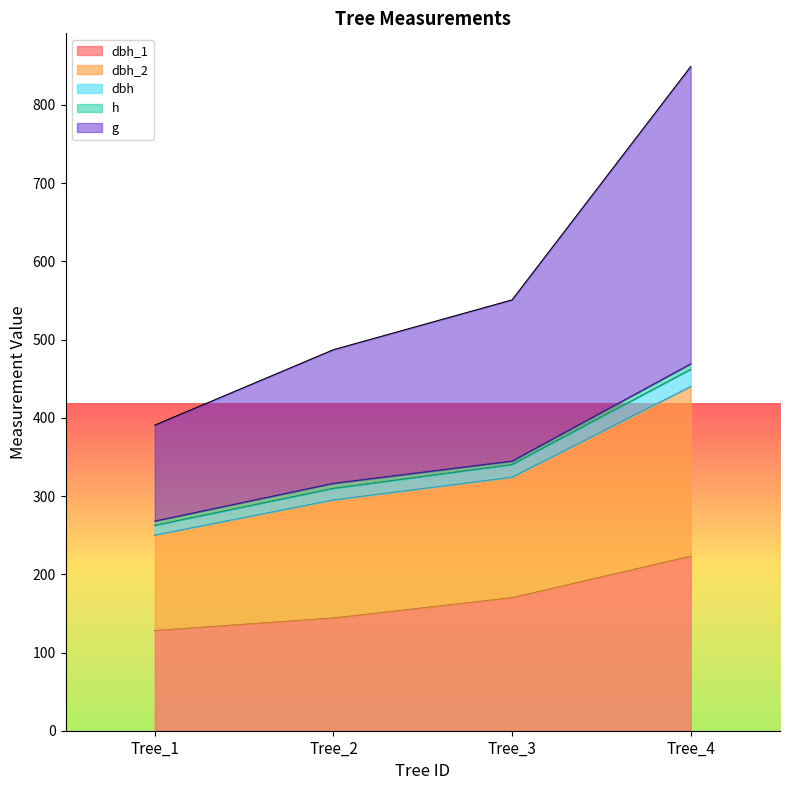

How many values in the dbh_1 series are below 170?

2